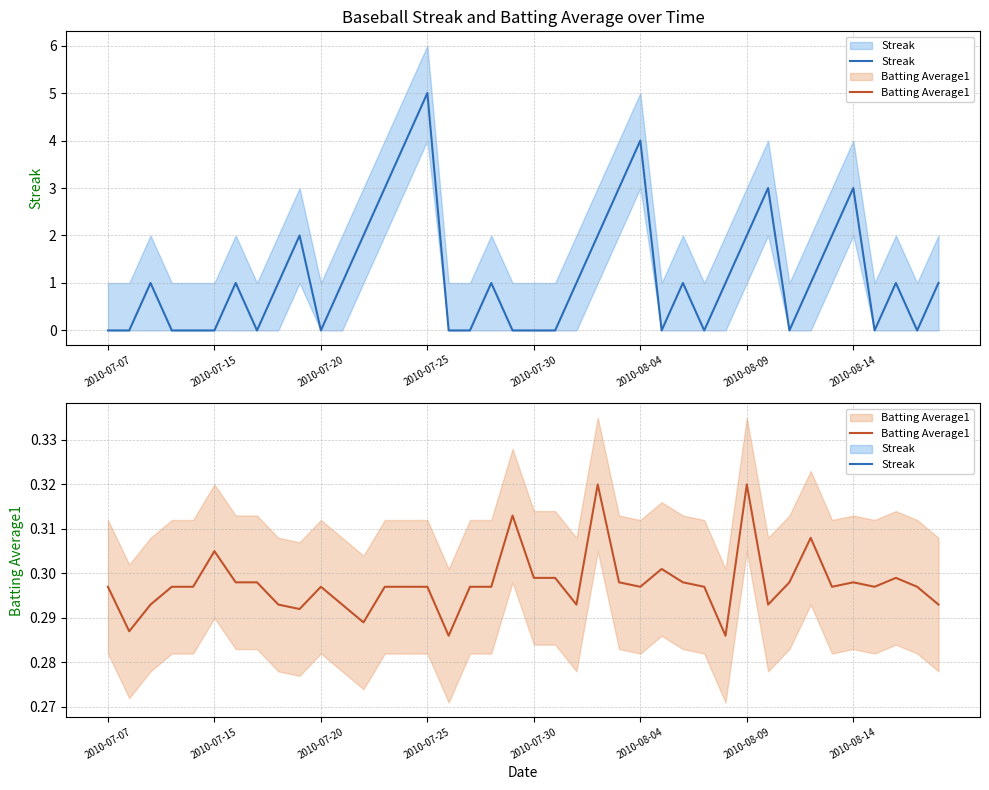

Is the value of Batting Average1 at 14 greater than the value of Streak at 33?

No